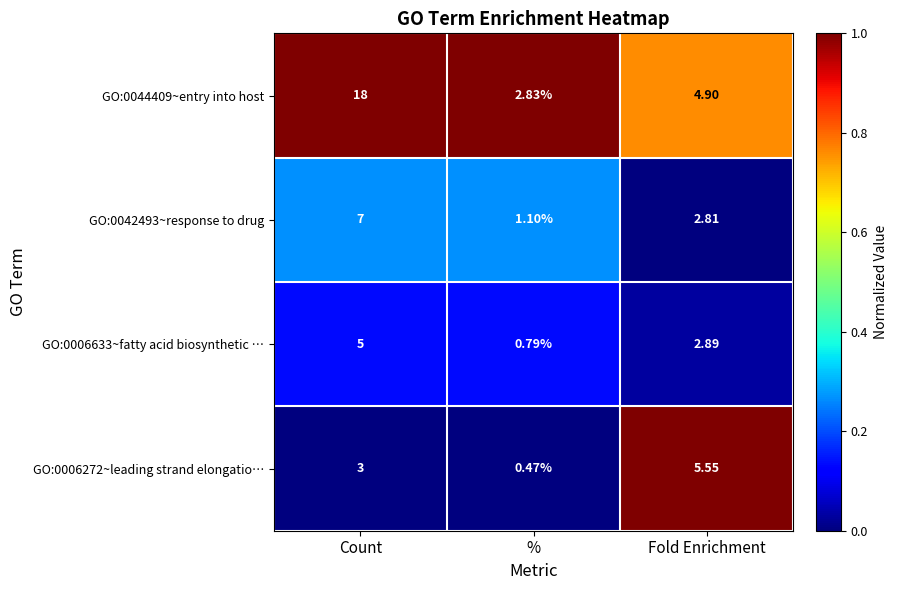

Is the value of GO:0006272~leading strand elongatio… at Fold Enrichment greater than the value of GO:0042493~response to drug at Fold Enrichment?

Yes